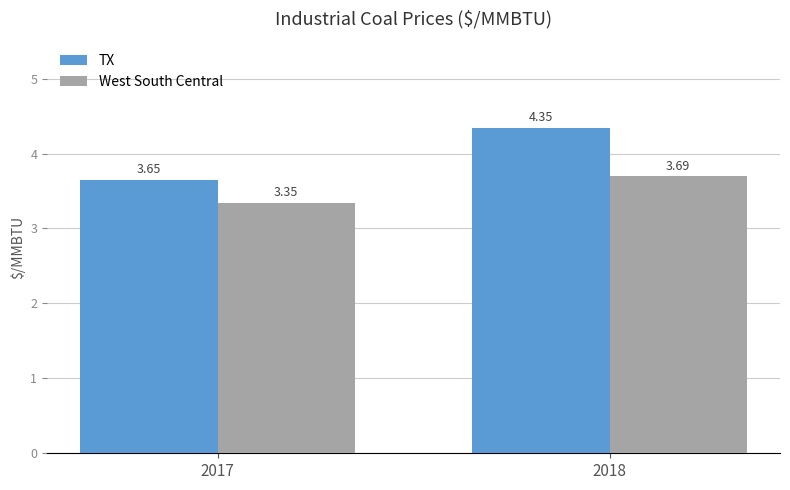

Which label corresponds to the smallest value in the chart?

2017